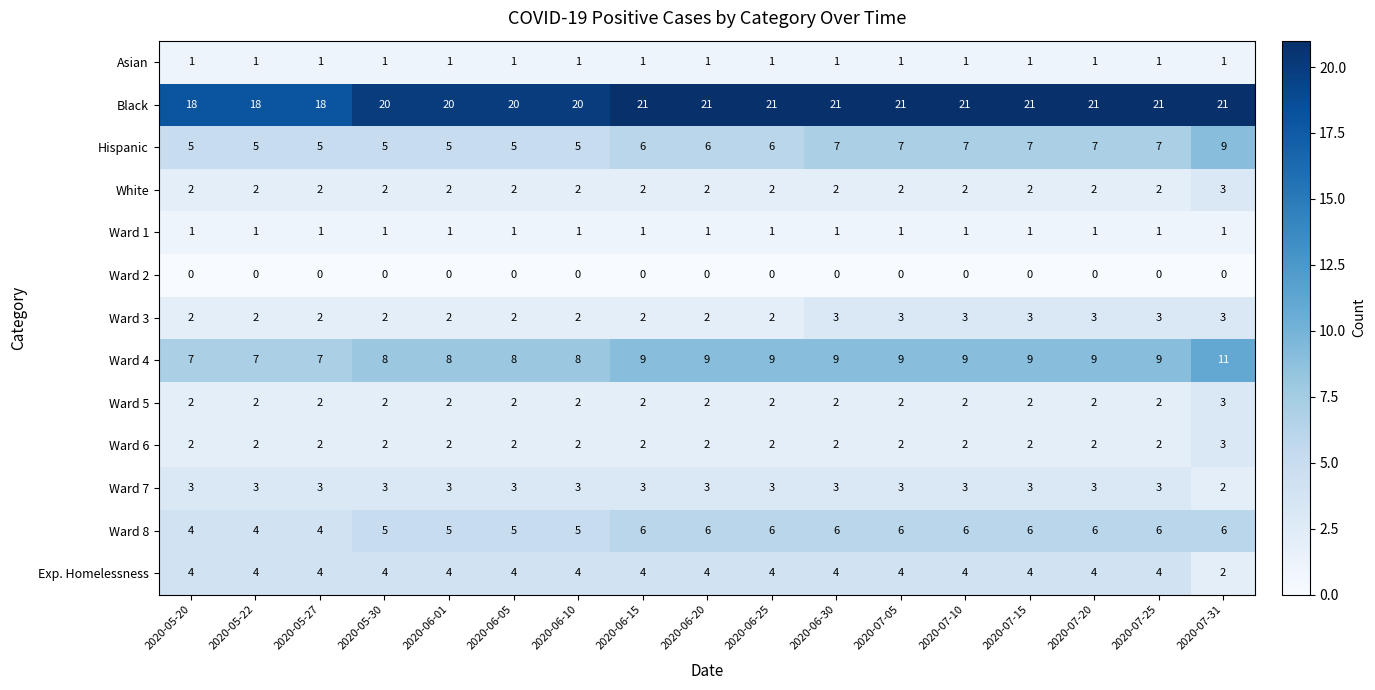

What is the sum of all Ward 5 values?

35